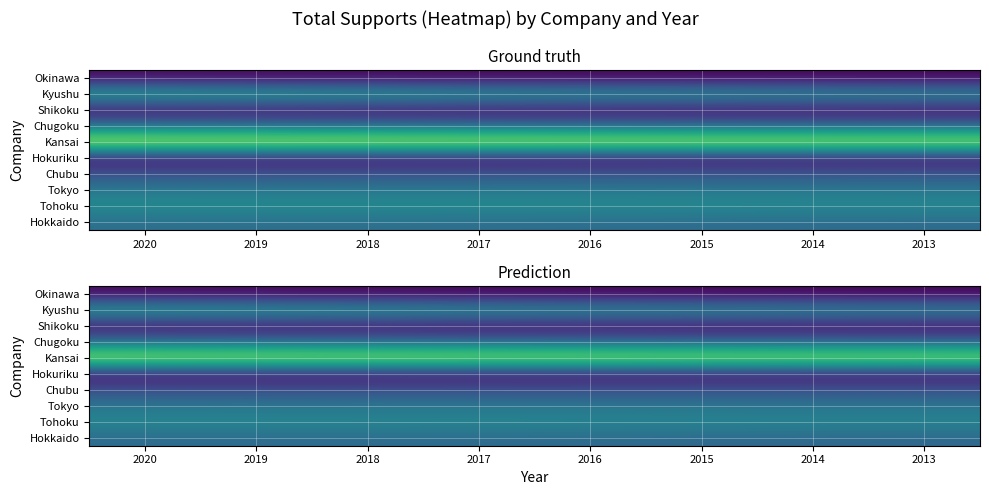

Which has a higher value, 2016 or 2014?

2016